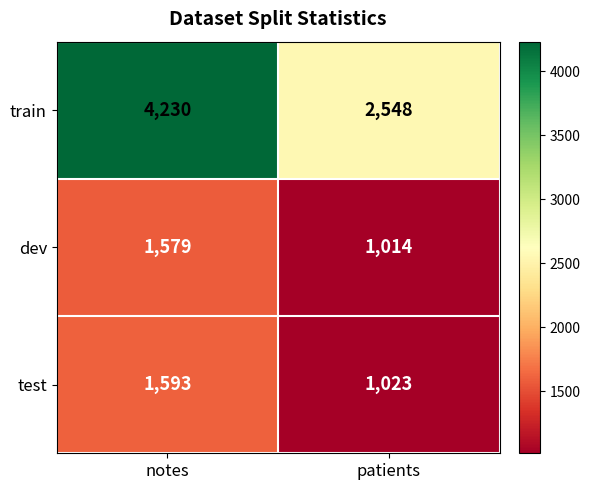

Reading left to right, transcribe all the data shown in this chart.

train: notes=4230	patients=2548
dev: notes=1579	patients=1014
test: notes=1593	patients=1023